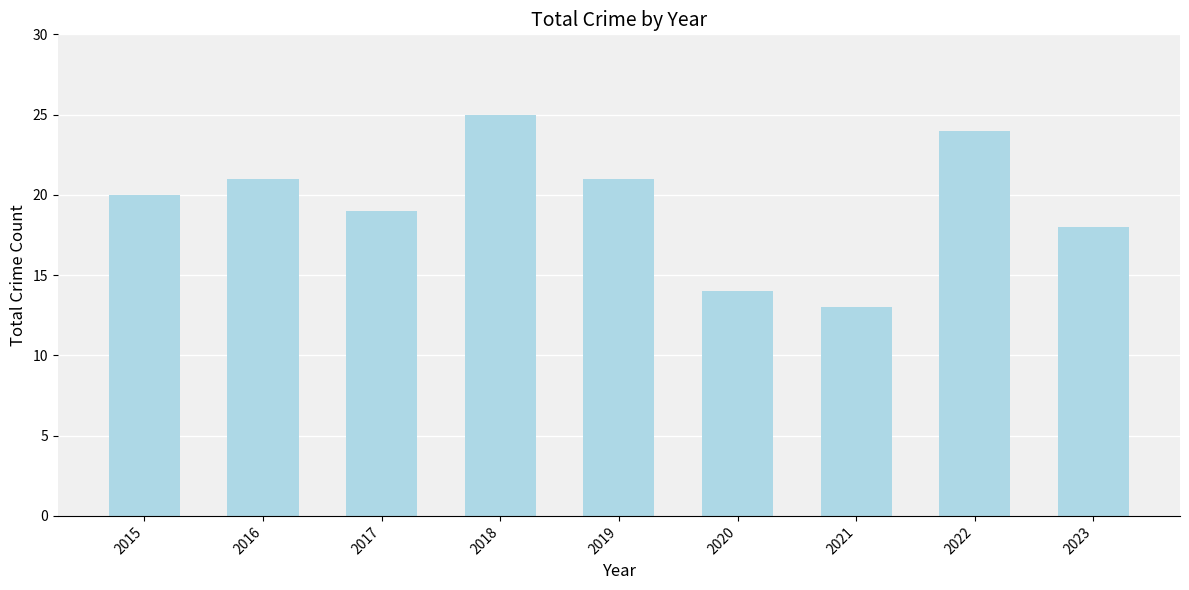

What is the value of the 3rd bar from the left?

19